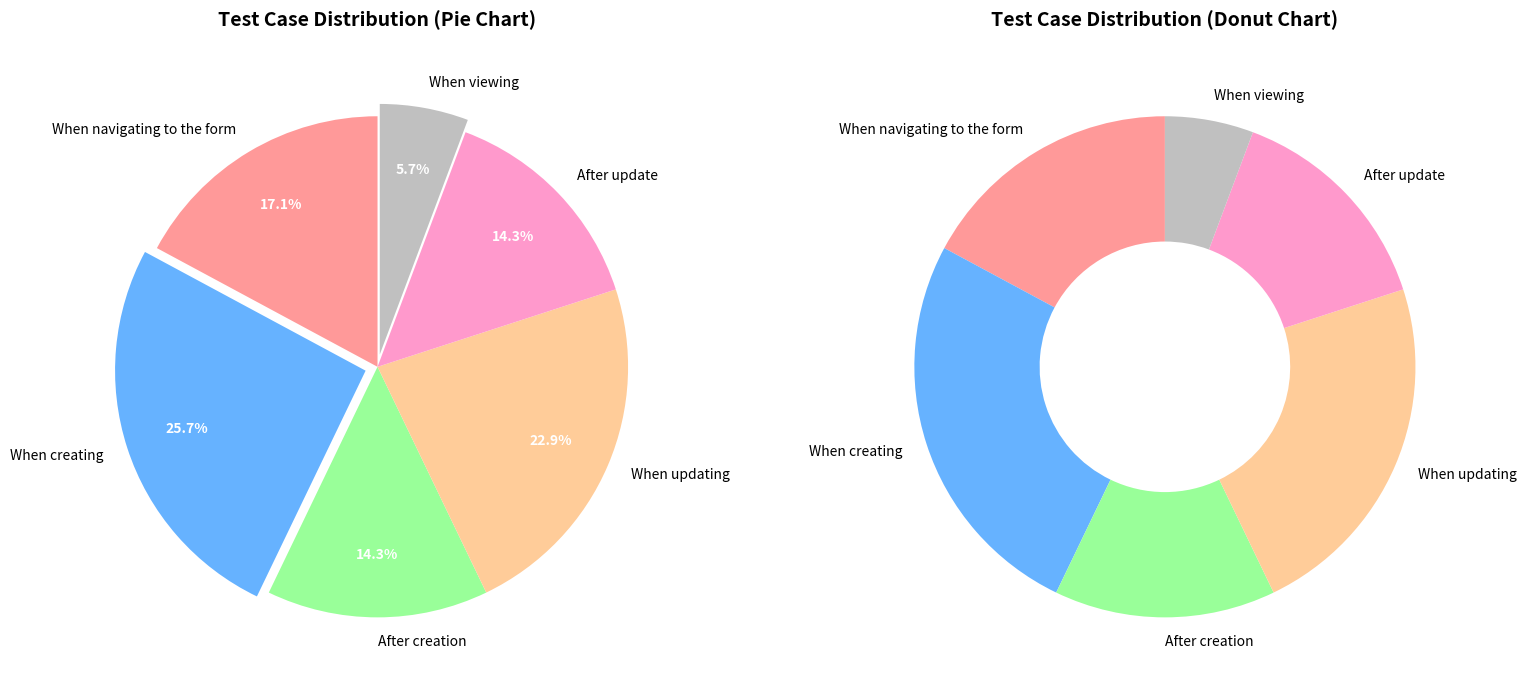

Which category has the smallest portion of the pie?

When viewing